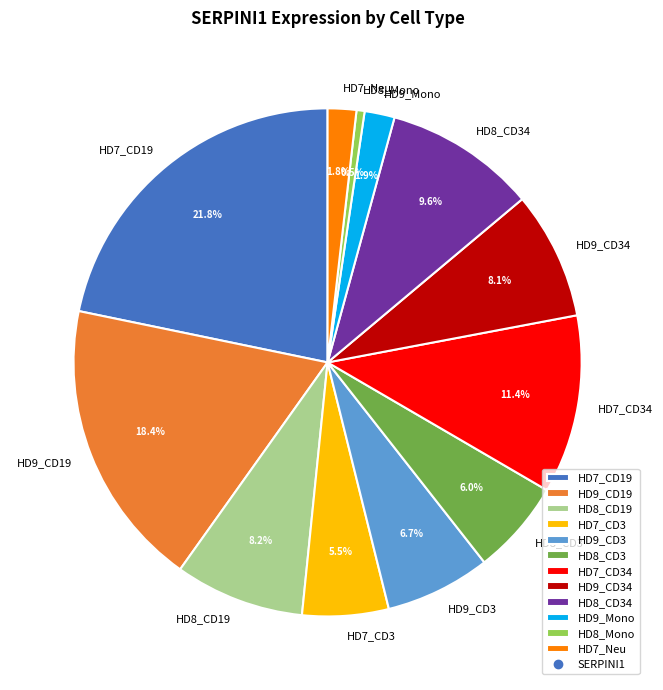

What is the largest slice in the pie chart?

HD7_CD19